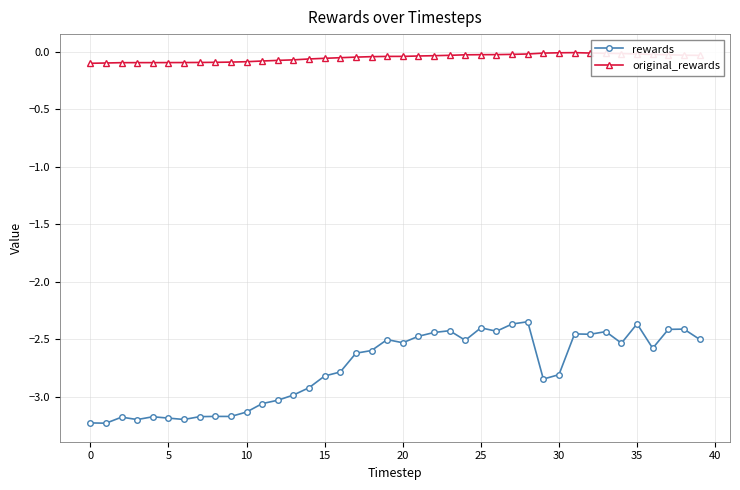

Which series has the widest spread of values?

rewards